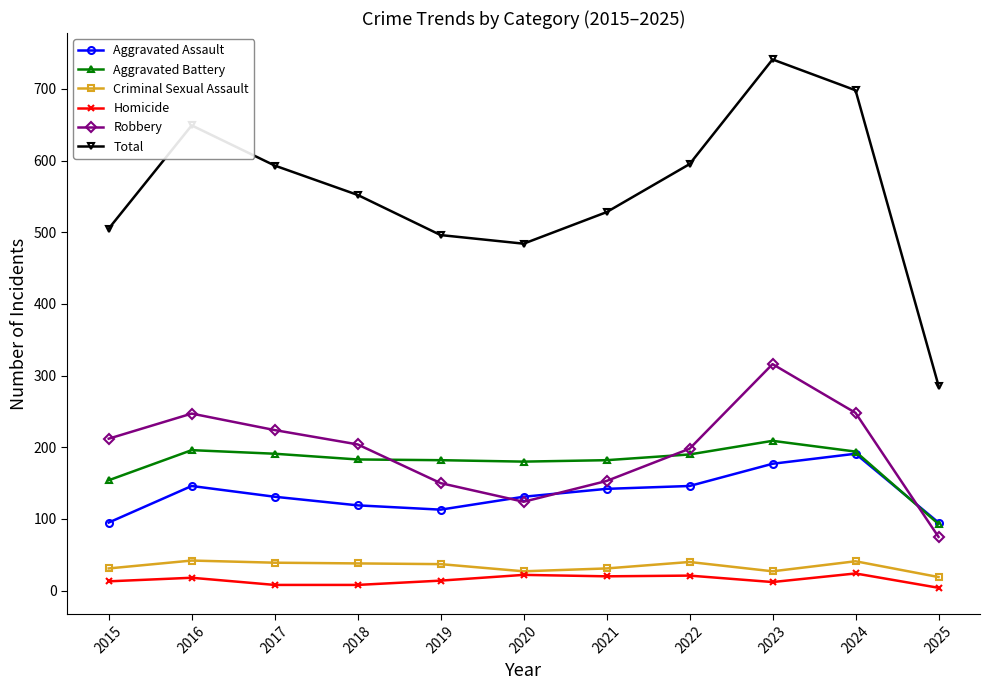

At how many categories does at least one series exceed 453?

10